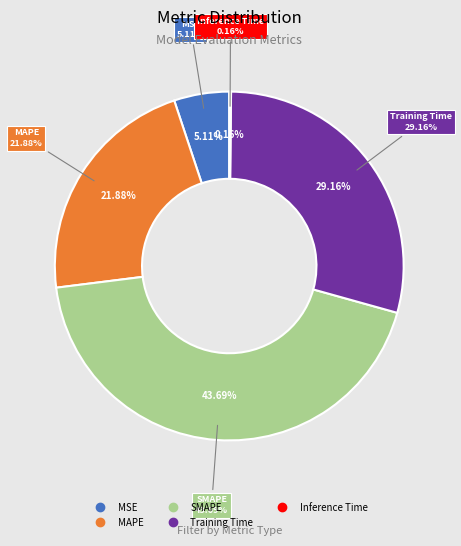

What is the change in value from MSE to Training Time?

+1.1